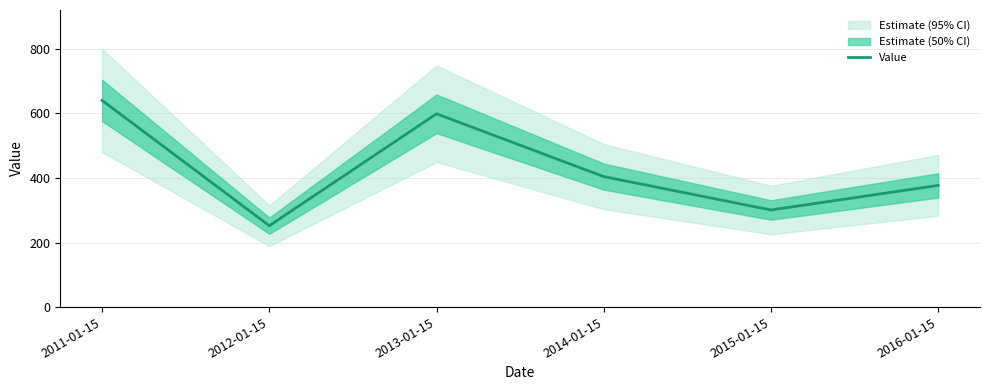

At which label does the data first exceed 404?

2011-01-15